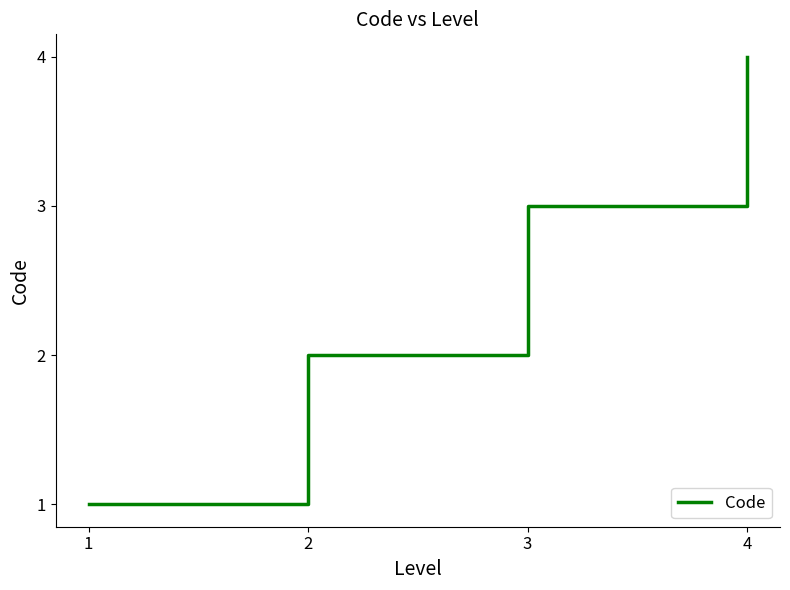

What is the minimum value shown in the chart?

1